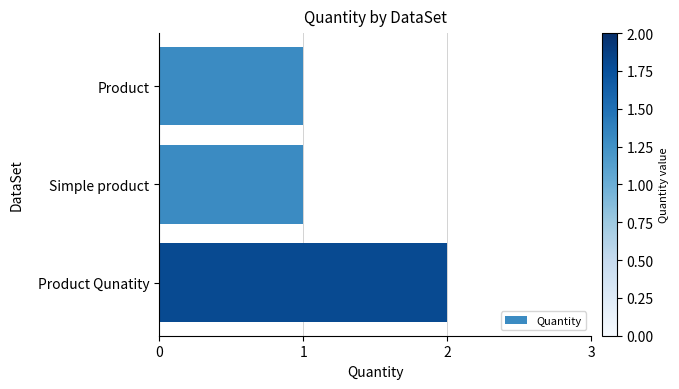

Does the chart contain any negative values?

No